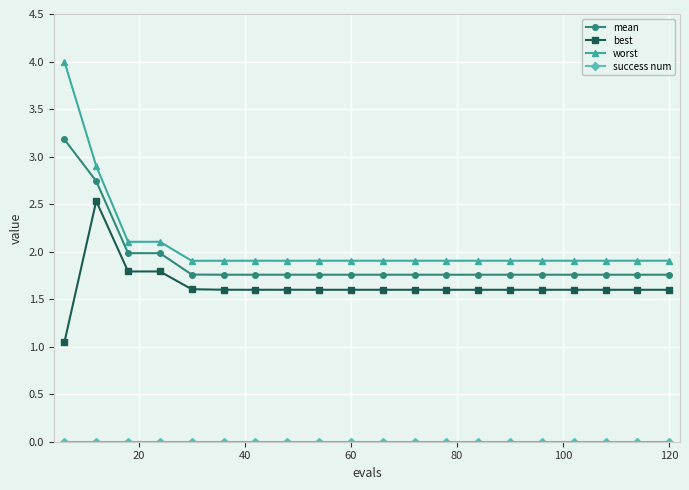

True or false: best has more than 0 points higher than both neighbors.

True